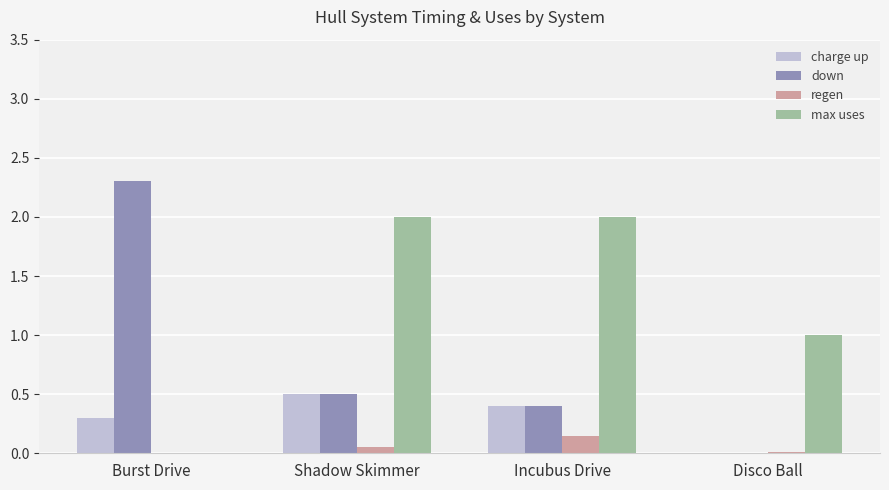

What is the total value across all series at Burst Drive?

2.6